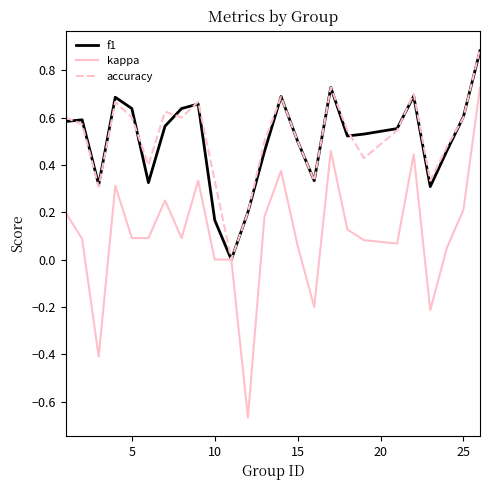

Which series has the widest spread of values?

kappa